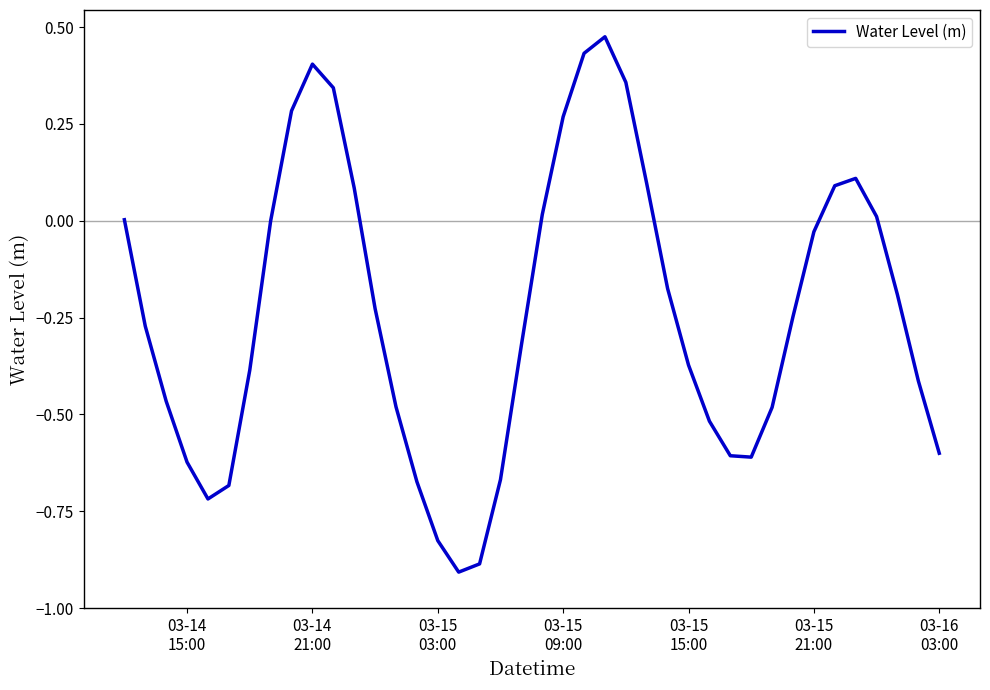

What is the smallest value displayed?

-0.9